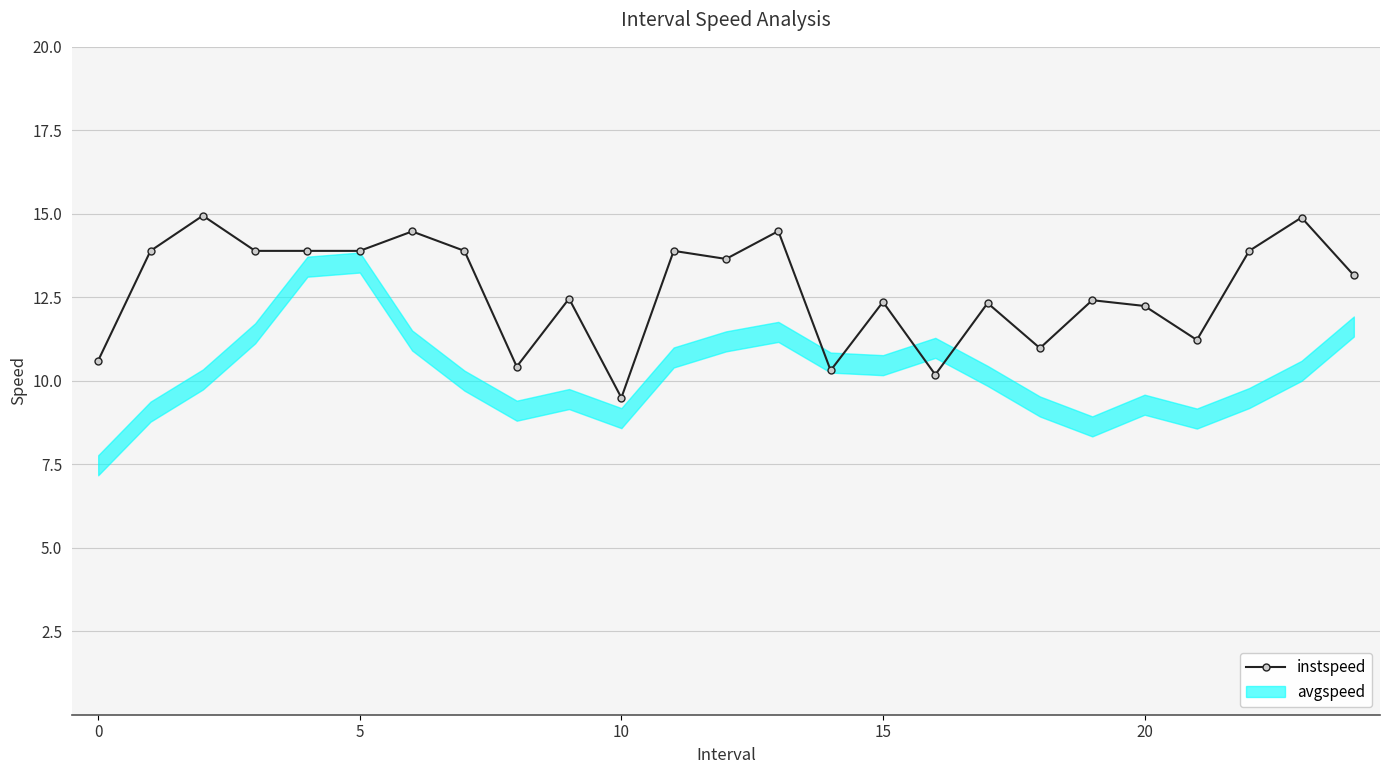

Reading left to right, extract all data points from this chart.

10.6	13.9	14.9	13.9	13.9	13.9	14.5	13.9	10.4	12.5	9.5	13.9	13.6	14.5	10.3	12.4	10.2	12.3	11.0	12.4	12.2	11.2	13.9	14.9	13.2